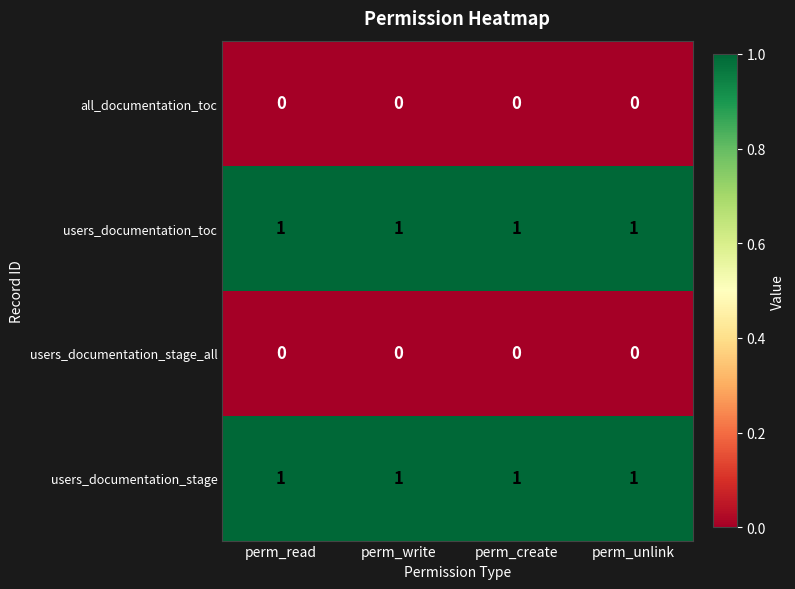

The users_documentation_stage_all series shows 0 at perm_create. True or false?

True